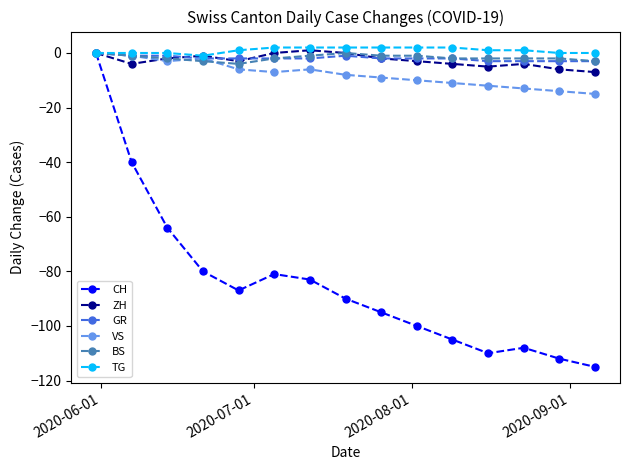

Reading right to left, extract all data points from this chart.

CH: -115	-112	-108	-110	-105	-100	-95	-90	-83	-81	-87	-80	-64	-40	0
ZH: -7	-6	-4	-5	-4	-3	-2	0	1	0	-3	-1	-2	-4	0
GR: -3	-3	-3	-3	-2	-2	-2	-1	-2	-2	-2	-2	-1	-1	0
VS: -15	-14	-13	-12	-11	-10	-9	-8	-6	-7	-6	-2	-3	-1	0
BS: -3	-2	-2	-2	-2	-1	-1	0	-1	-2	-4	-3	-2	-1	0
TG: 0	0	1	1	2	2	2	2	2	2	1	-1	0	0	0